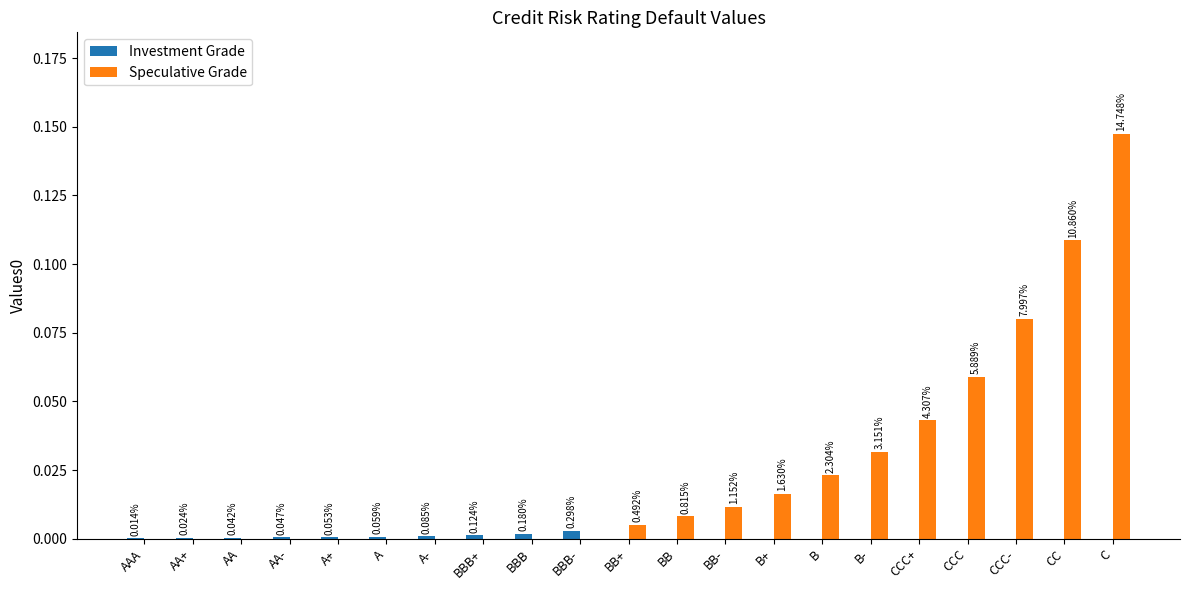

What is the label of the 16th bar from the right?

A